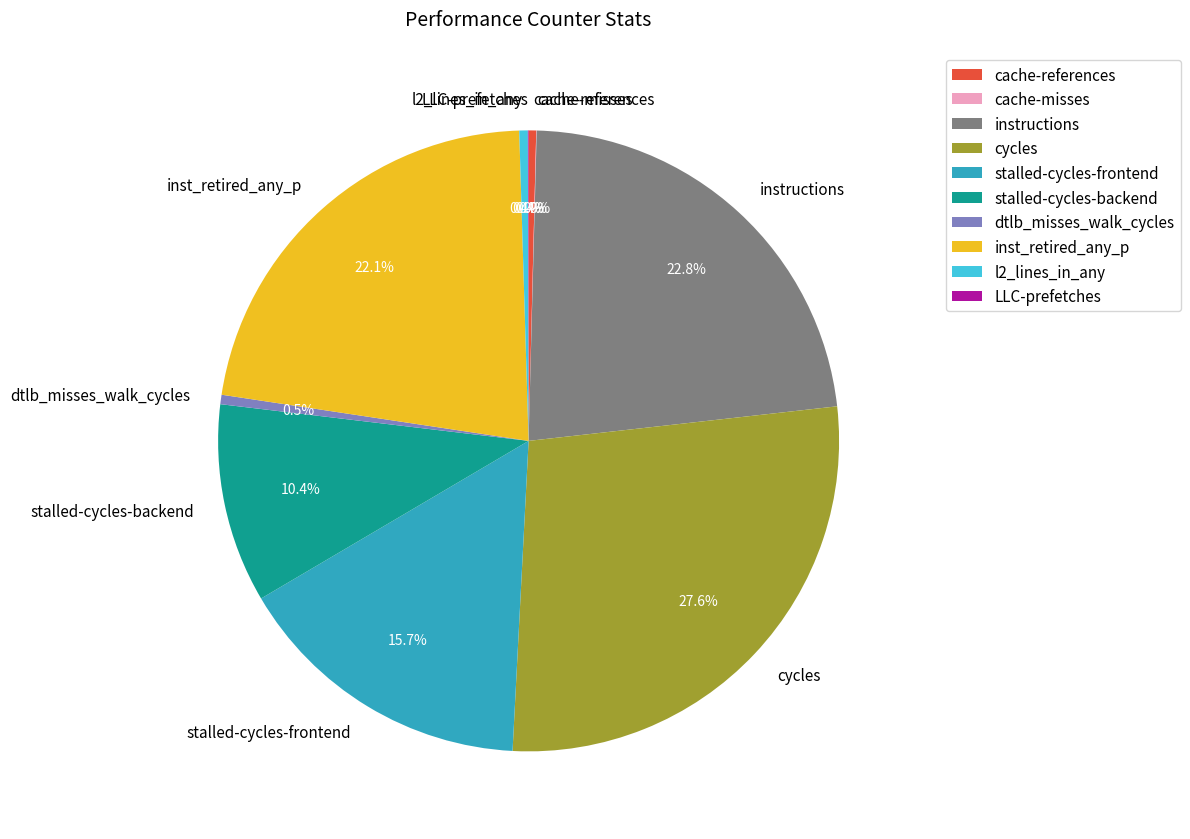

To the nearest percent, what is the difference between the stalled-cycles-frontend and stalled-cycles-backend slice percentages?

5%